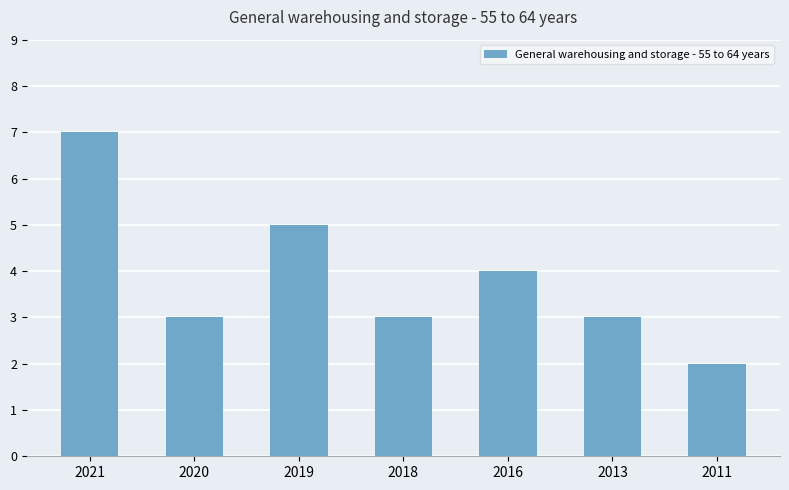

At which label is the value closest to 4?

2016